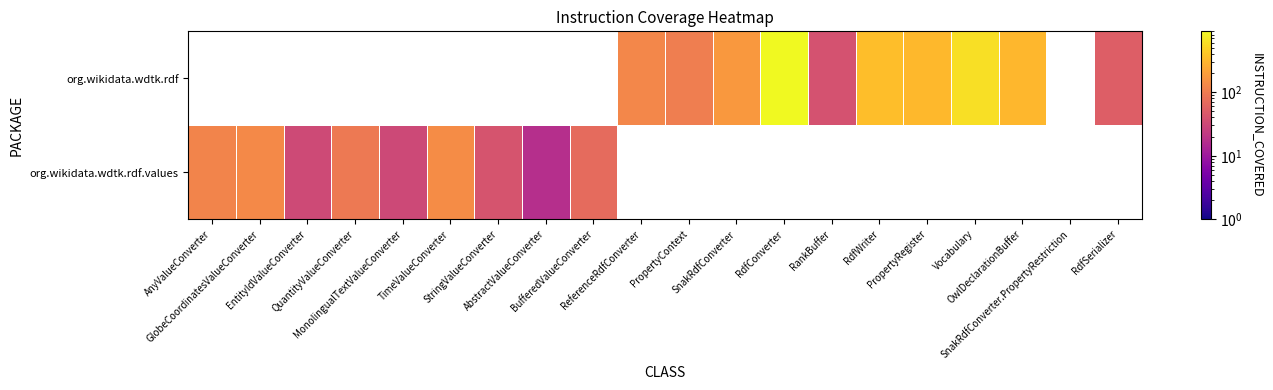

How many values in org.wikidata.wdtk.rdf are above zero?

10